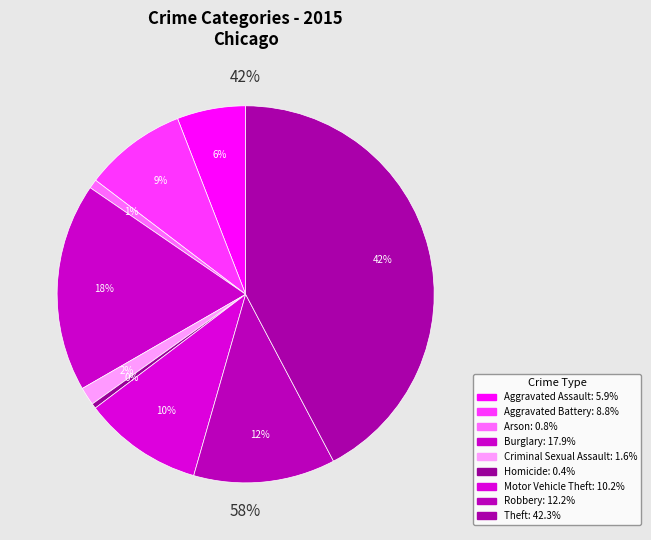

Approximately how many times larger is the value at Burglary compared to Homicide?

41.7